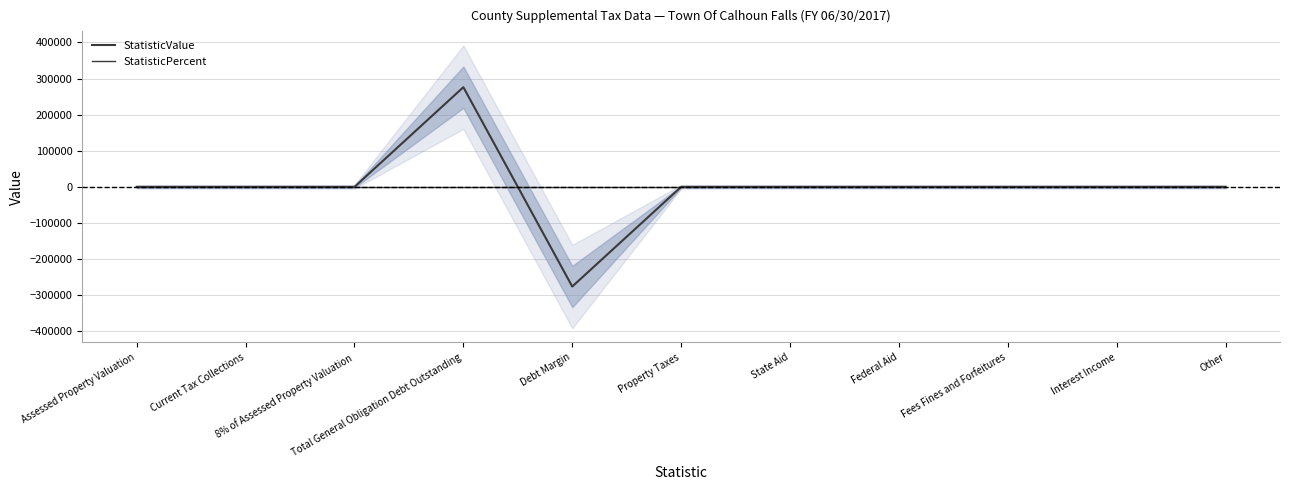

True or false: StatisticPercent has more than 1 points higher than both neighbors.

False